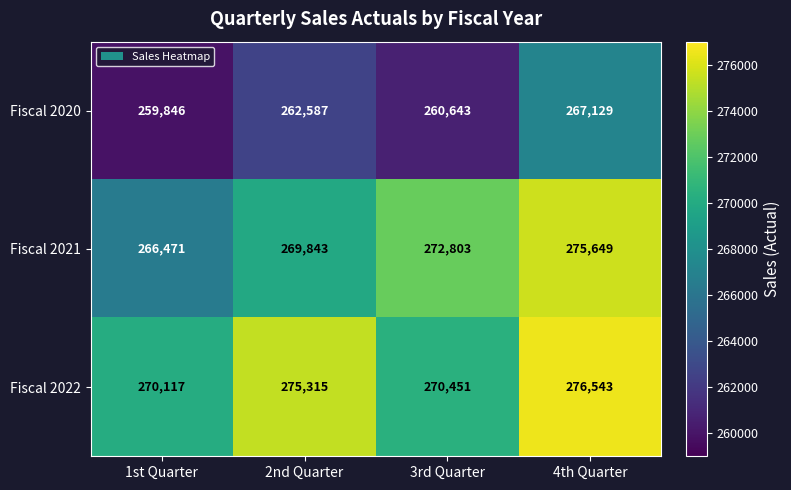

Reading left to right, extract all data points from this chart.

Fiscal 2020: 1st Quarter=259846	2nd Quarter=262587	3rd Quarter=260643	4th Quarter=267129
Fiscal 2021: 1st Quarter=266471	2nd Quarter=269843	3rd Quarter=272803	4th Quarter=275649
Fiscal 2022: 1st Quarter=270117	2nd Quarter=275315	3rd Quarter=270451	4th Quarter=276543